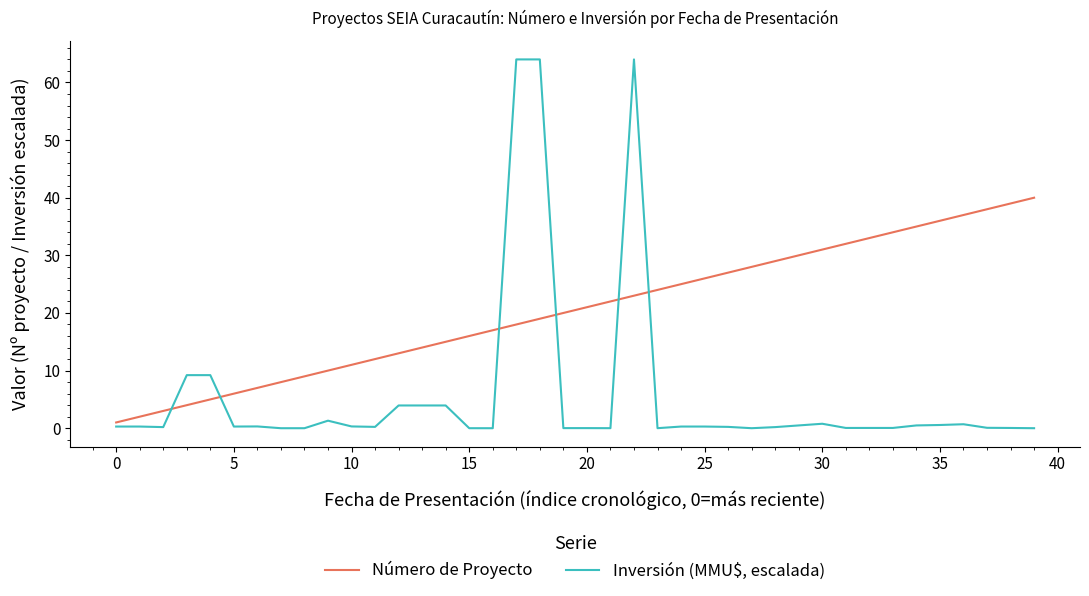

Which series has the largest total across all categories?

Número de Proyecto